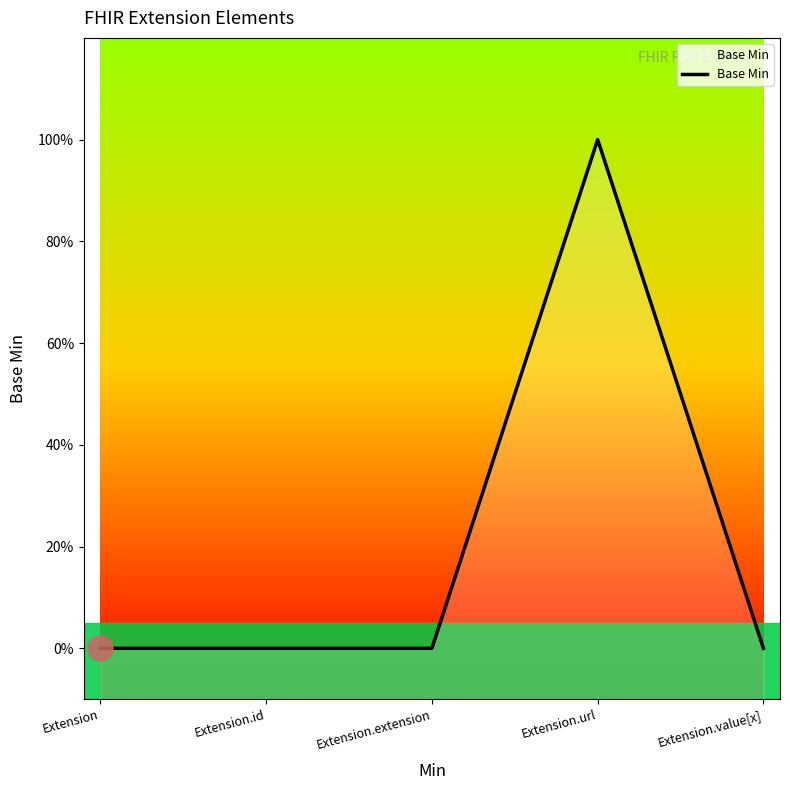

What position from the right is Extension.id?

4